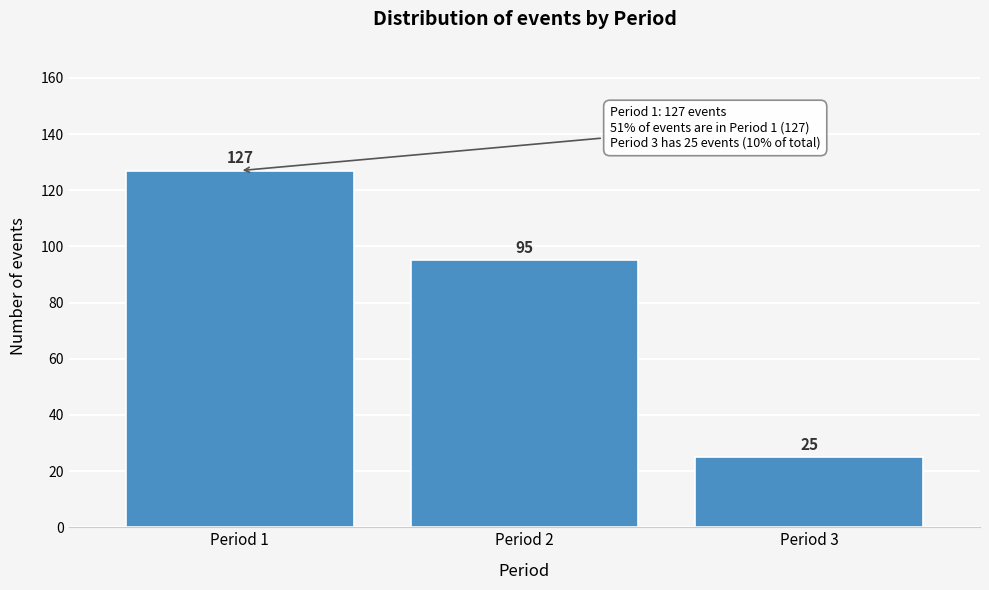

Reading left to right, list all the values displayed in this chart.

Period 1=127	Period 2=95	Period 3=25